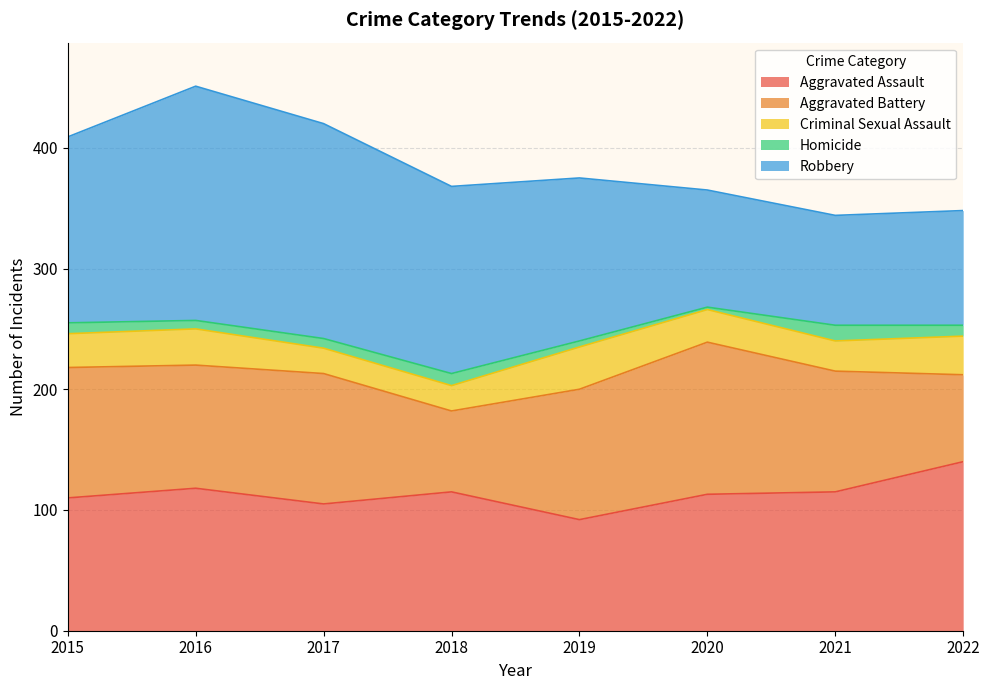

At which category is the sum across all series the highest?

2016